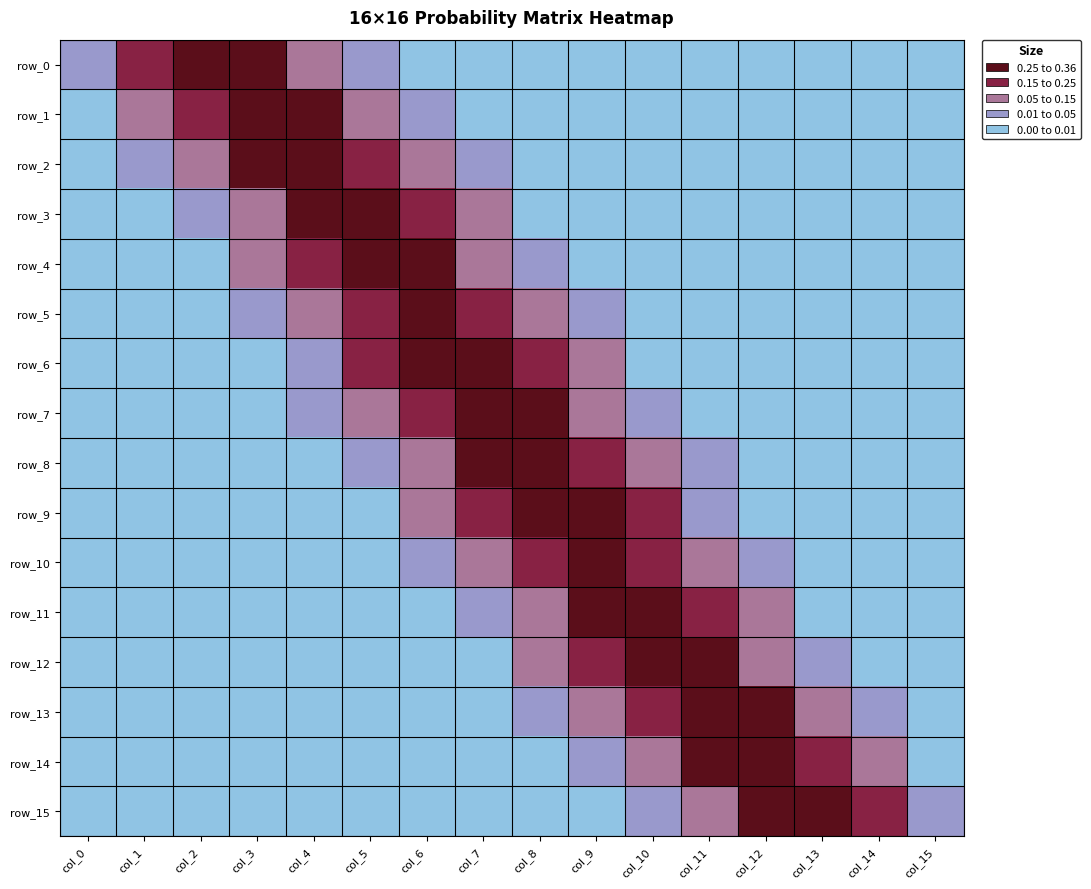

Which label corresponds to the smallest value in the chart?

col_15